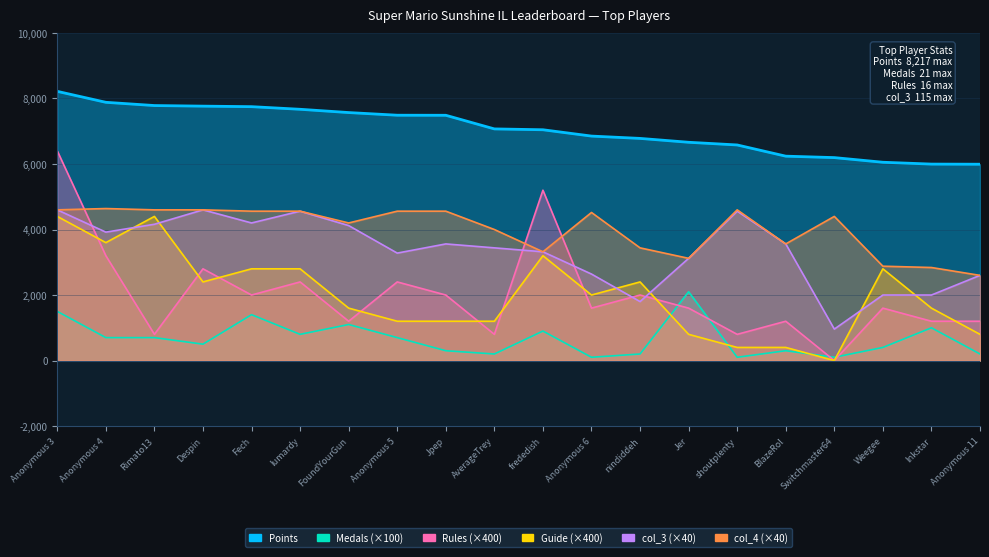

How many values in the col_4 series exceed 4520?

9